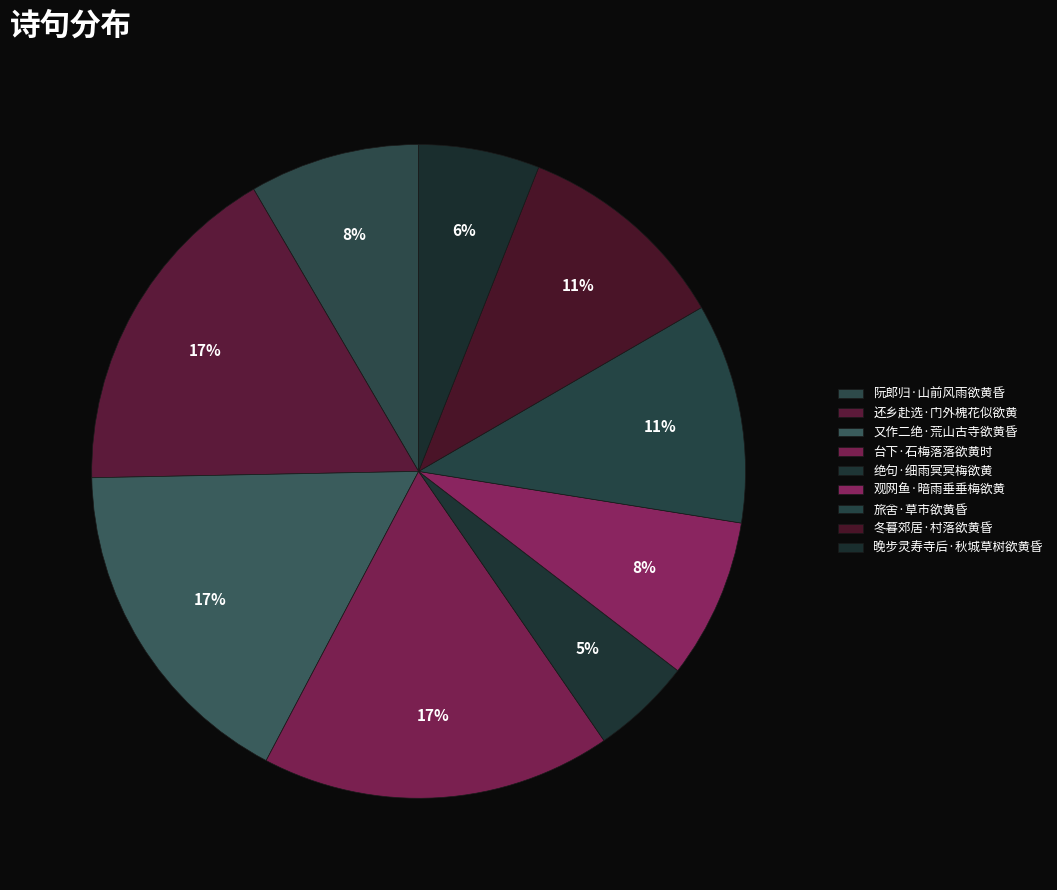

To the nearest percent, what is the difference between the largest and smallest slice percentages?

12%